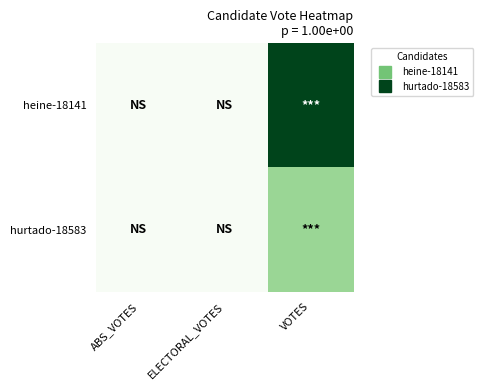

Reading right to left, list all the values displayed in this chart.

heine-18141: VOTES=21238	ELECTORAL_VOTES=0	ABS_VOTES=0
hurtado-18583: VOTES=8332	ELECTORAL_VOTES=0	ABS_VOTES=0